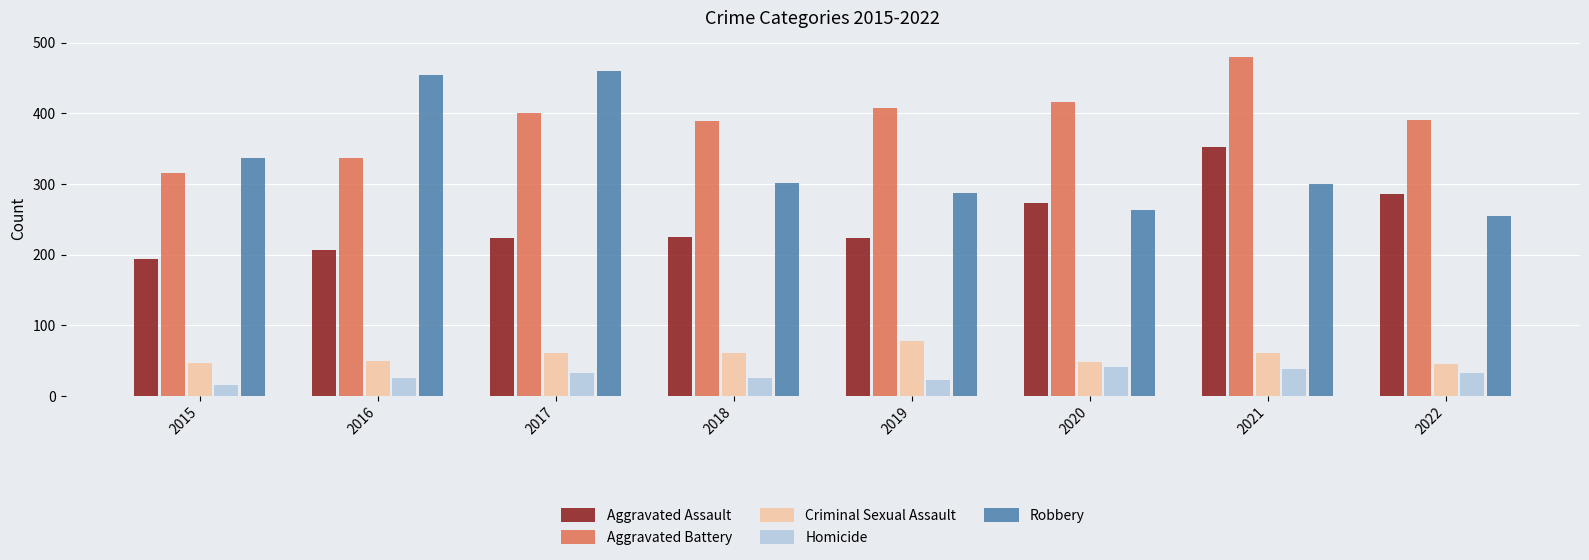

Which series has the largest range (max minus min)?

Robbery